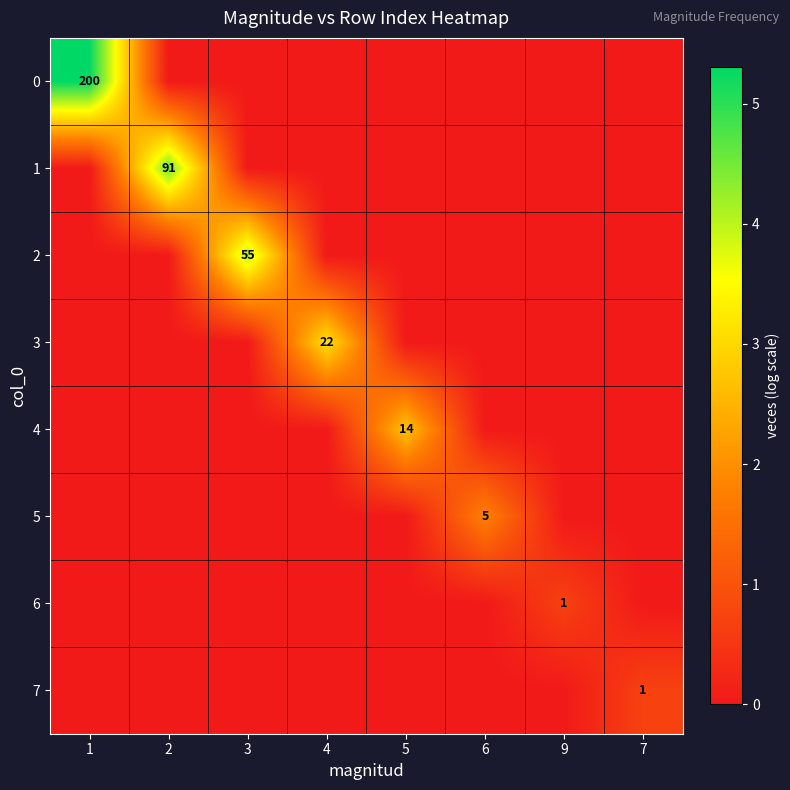

At how many categories does at least one series exceed 0?

8